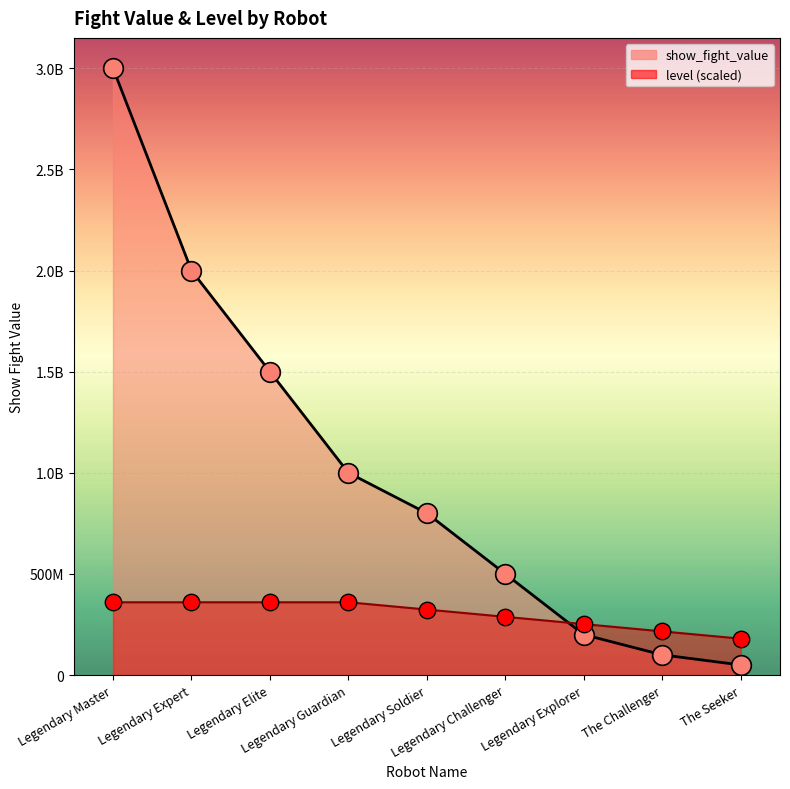

Which series contains the highest Y value?

show_fight_value